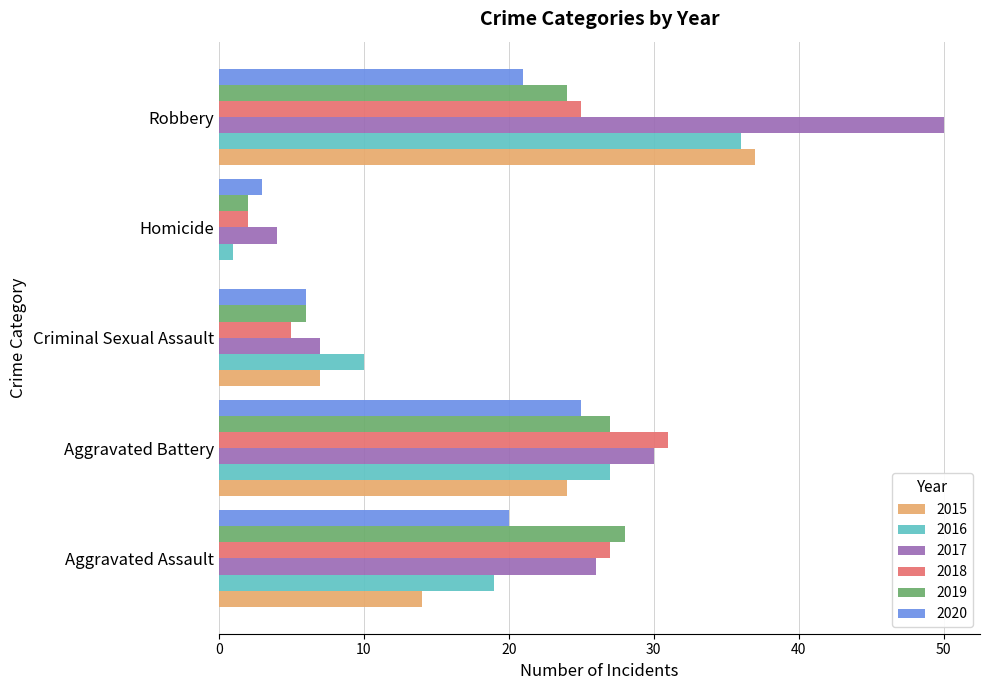

Between Aggravated Assault and Homicide, which series saw the biggest shift?

2019